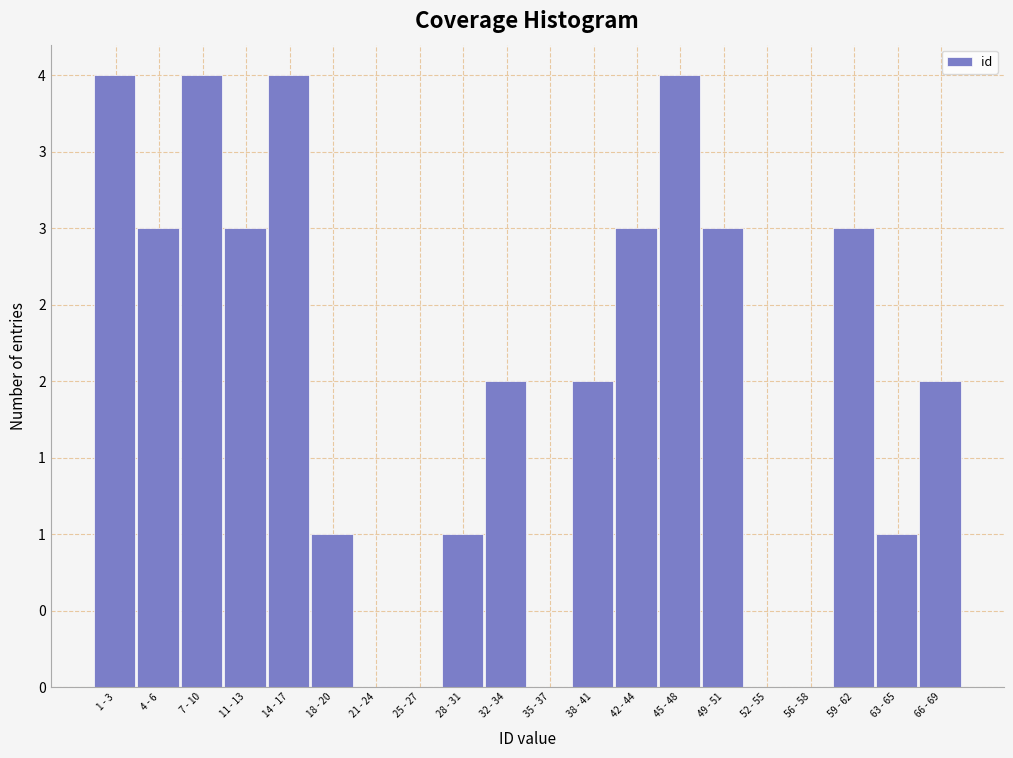

Are the bars horizontal?

No